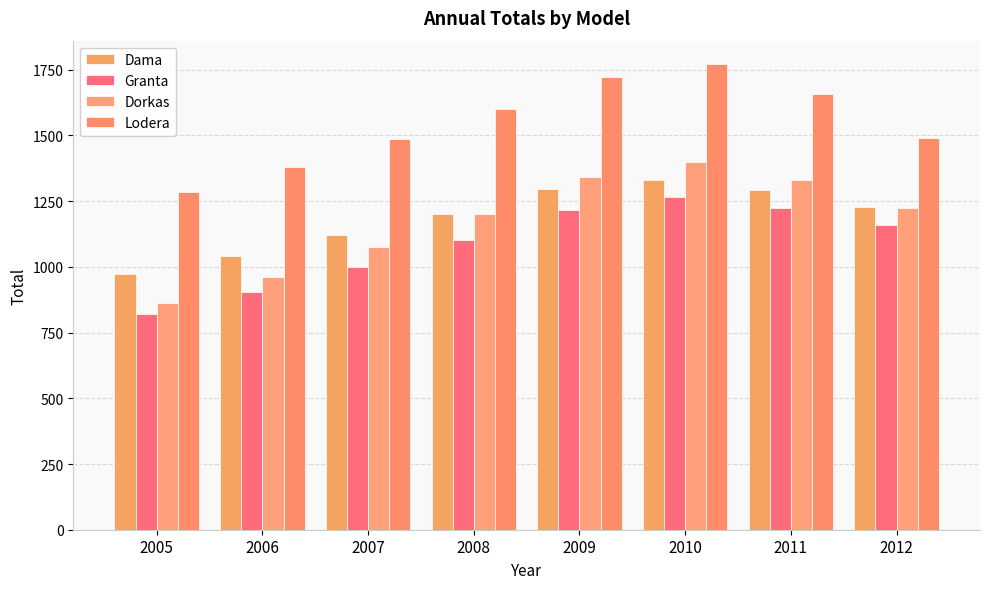

Where does the Dorkas series first go above 1224?

2009